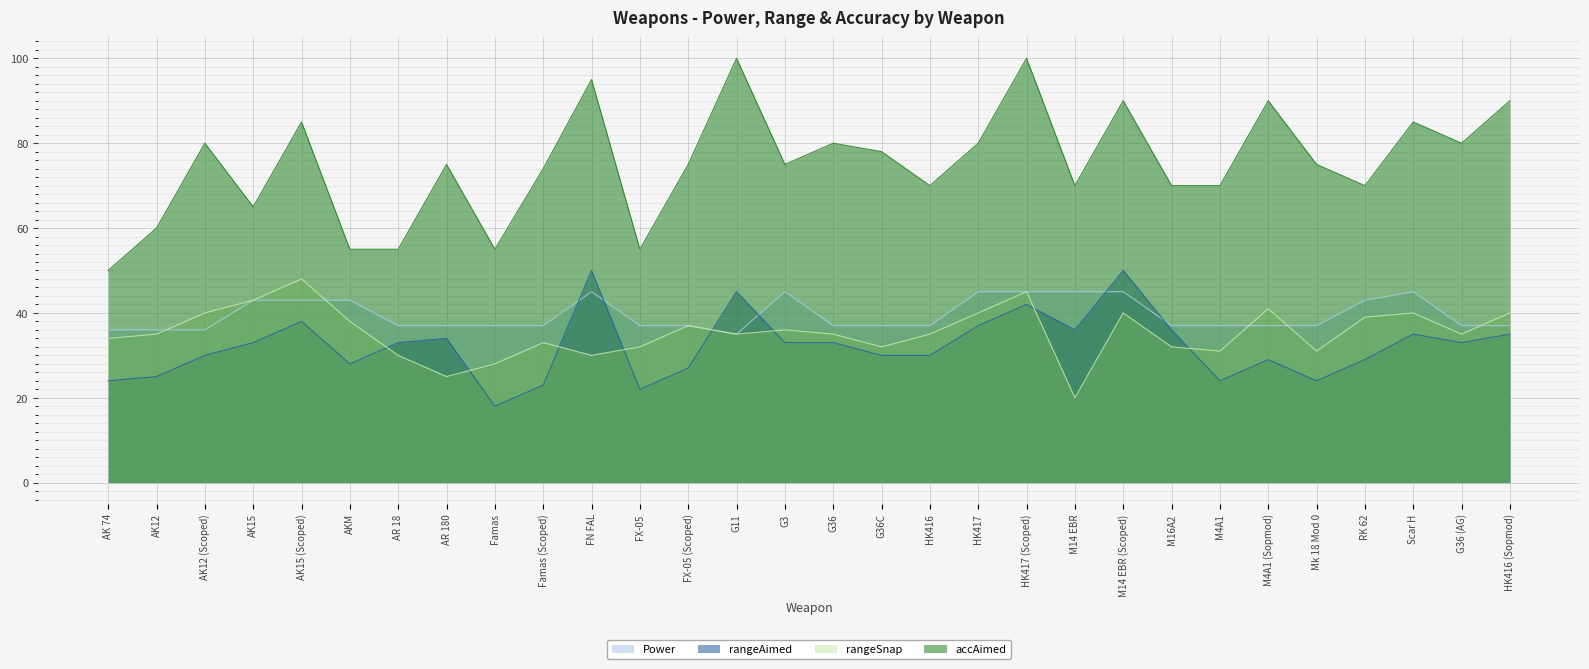

What is the greatest value displayed?

100